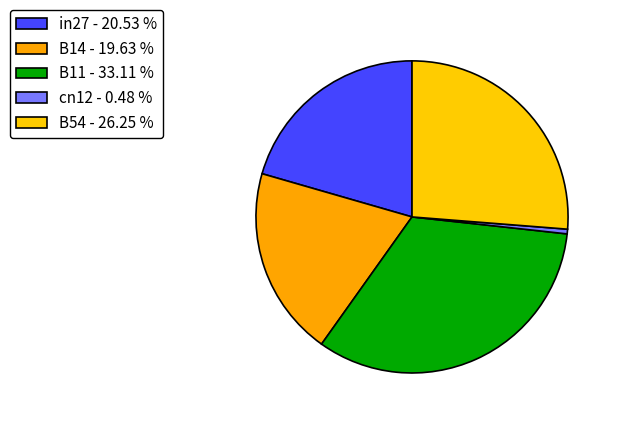

How many slices are in this pie chart?

5